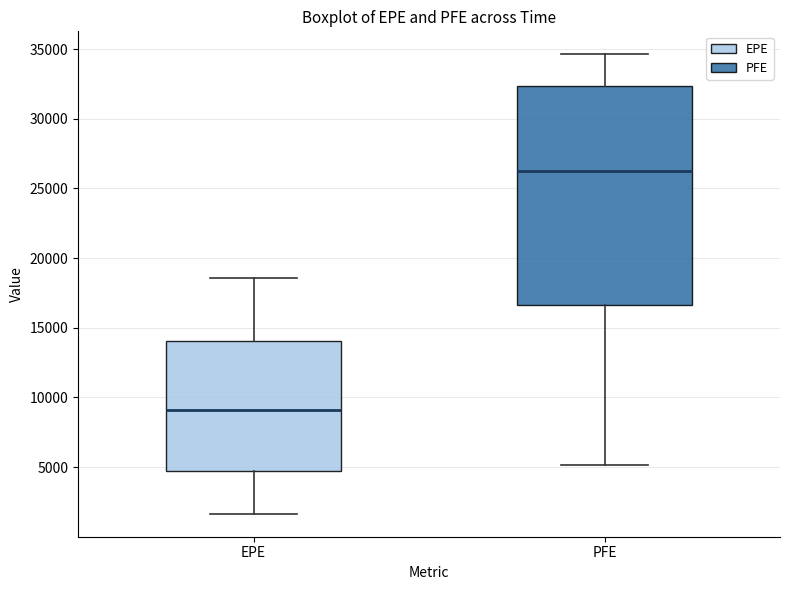

Reading left to right, read every box against the y-axis: the position of its median line, the range the box covers, and the ends of its whiskers. The values are not printed on the chart, so give them approximately, as read against the axis.

EPE: median 9000, box 4500 to 14000, whiskers 1500 to 18500
PFE: median 26500, box 16500 to 32500, whiskers 5000 to 34500